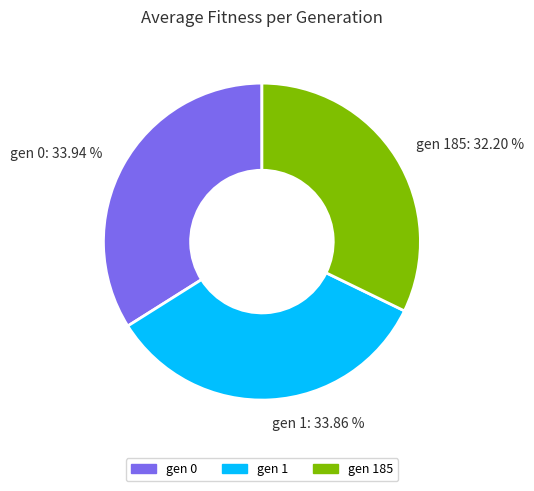

Count the number of slices in the pie.

3